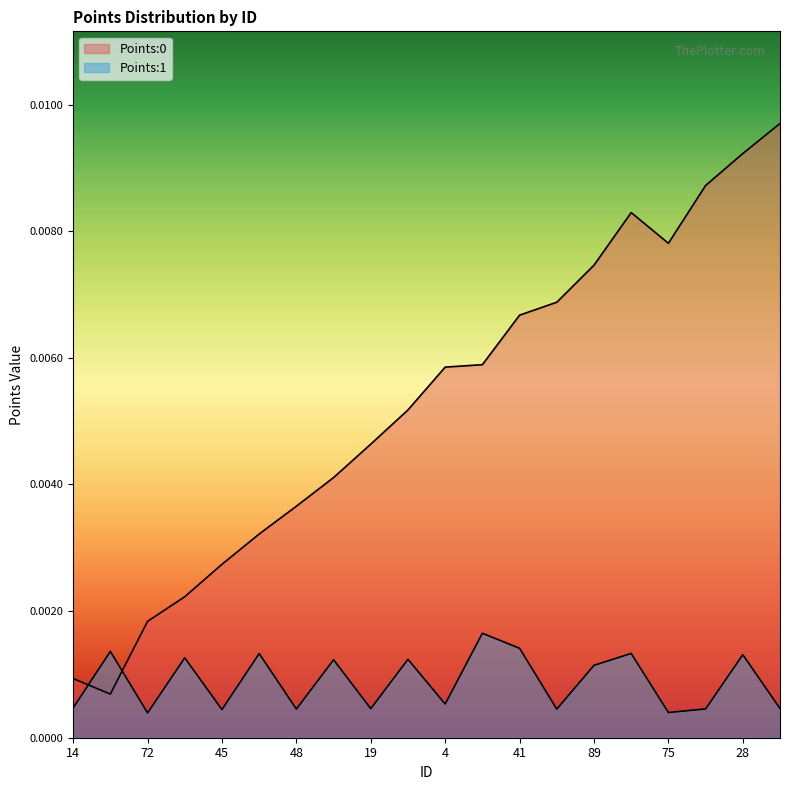

True or false: Points:1 and Points:0 cross at least once.

True